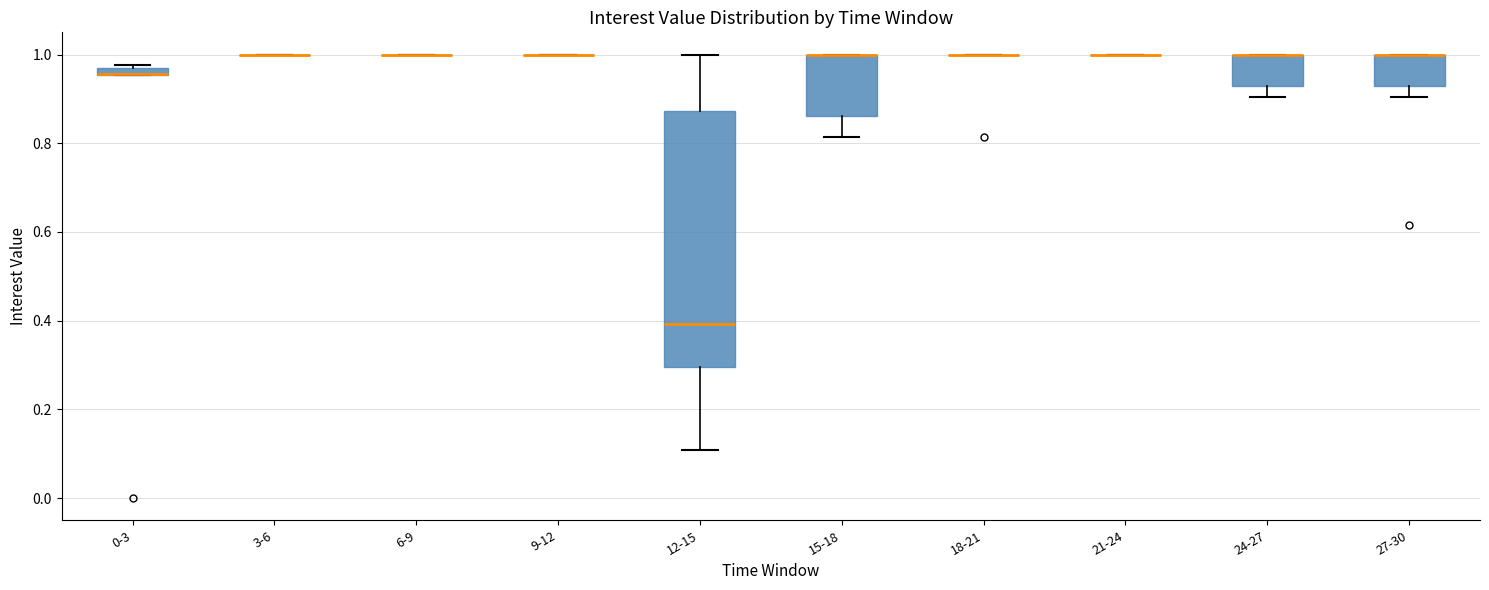

Which box is the tallest, from its lower edge to its upper edge?

12-15